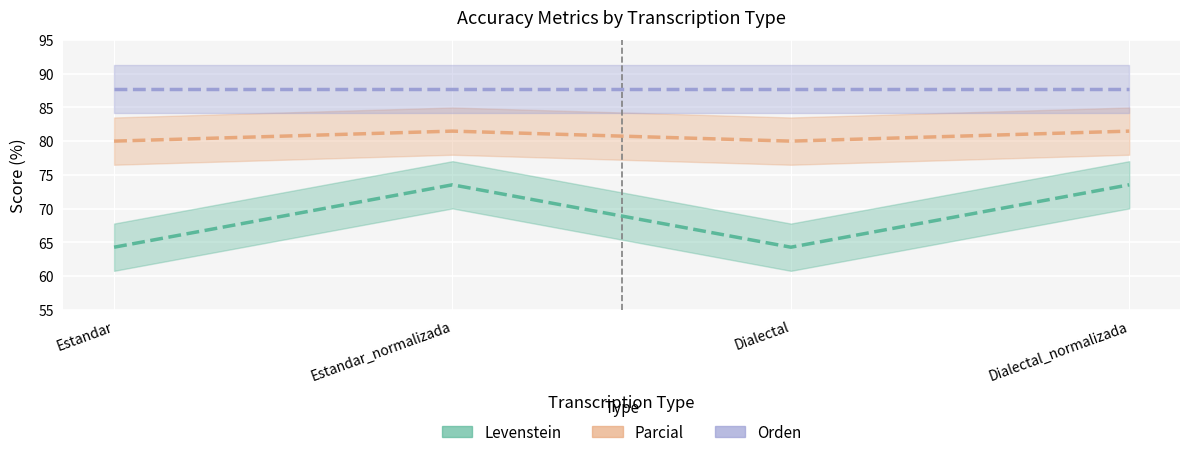

The value of Levenstein at Dialectal_normalizada is 47.4. True or false?

False